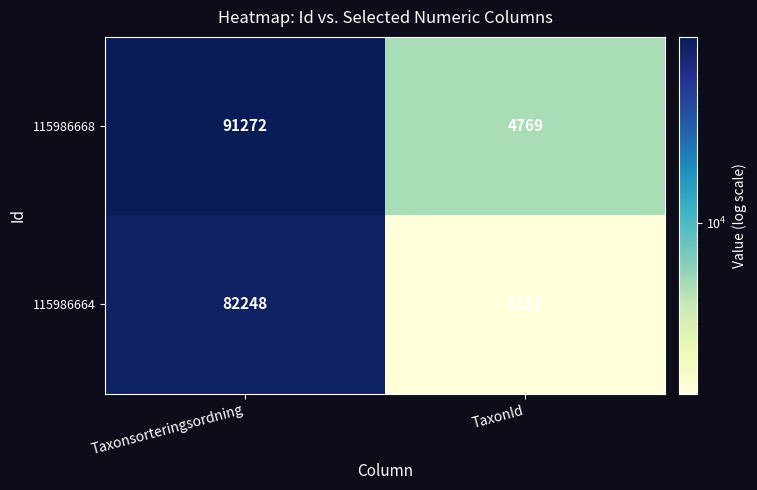

What is the difference between the highest and lowest values at TaxonId?

3457